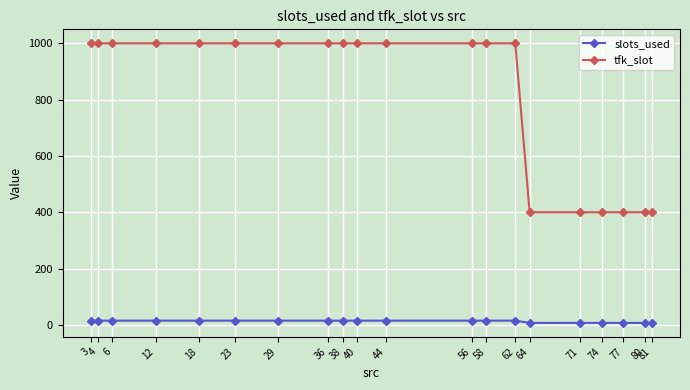

List the series in order of their overall mean, highest first.

tfk_slot, slots_used